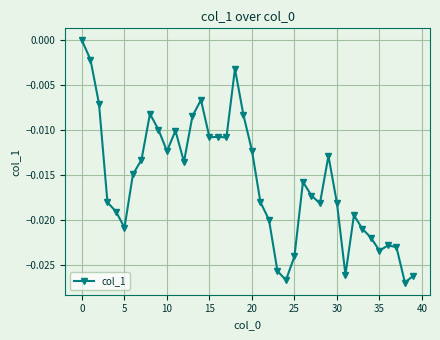

True or false: the data shows 0.0 at 0.

True